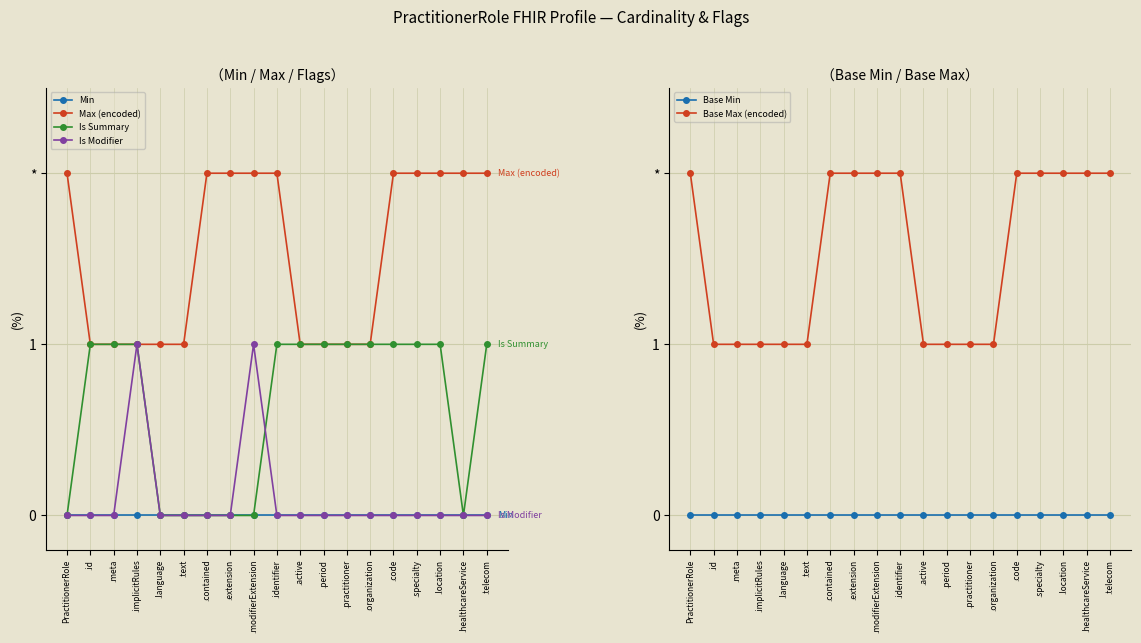

What are all the series names shown in the legend?

Min, Max (encoded), Is Summary, Is Modifier, Base Min, Base Max (encoded)